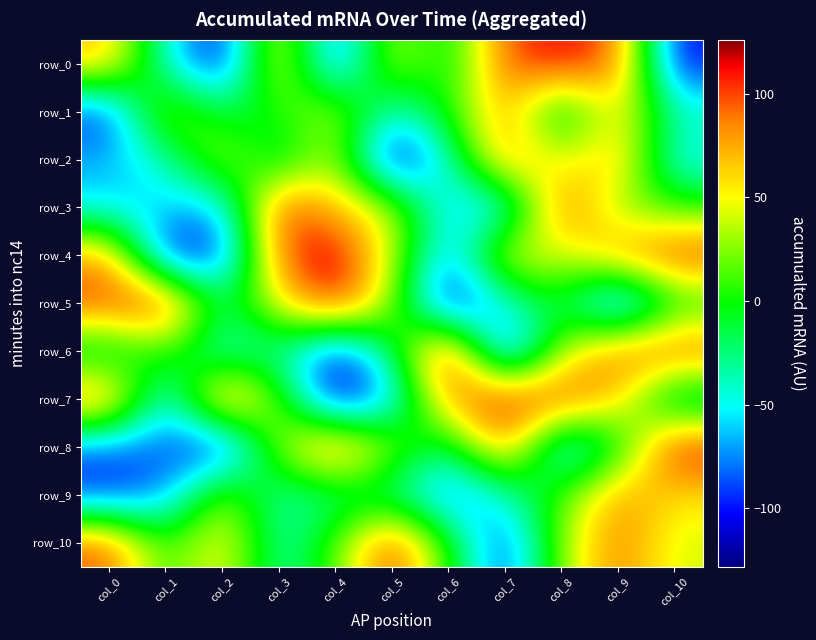

What is the difference between the highest and lowest values at col_8?

193